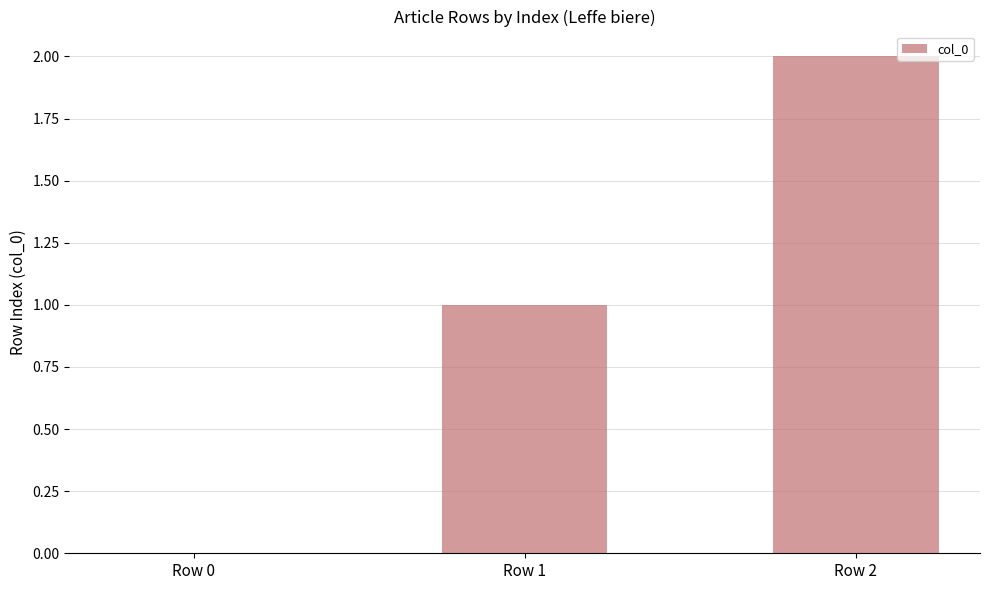

Count the number of categories in the chart.

3